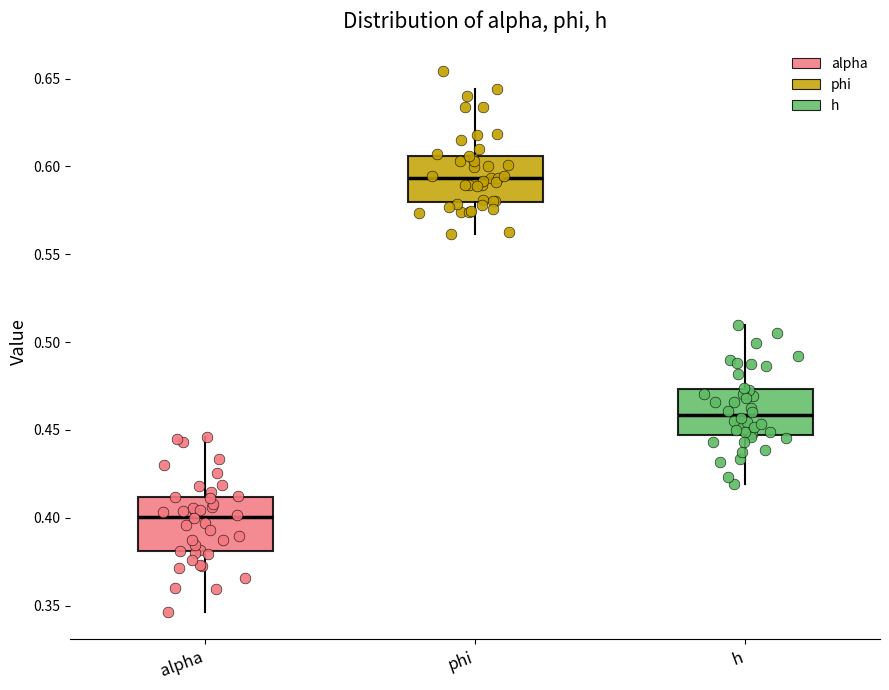

Where does the median line of the box for alpha sit on the y-axis? The values are not printed on the chart, so give them approximately, as read against the axis.

0.400